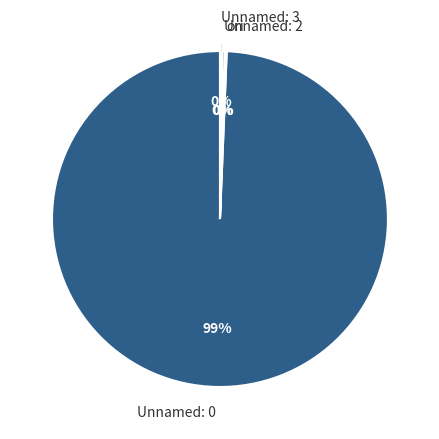

Does Unnamed: 0 represent more than half of the total?

Yes